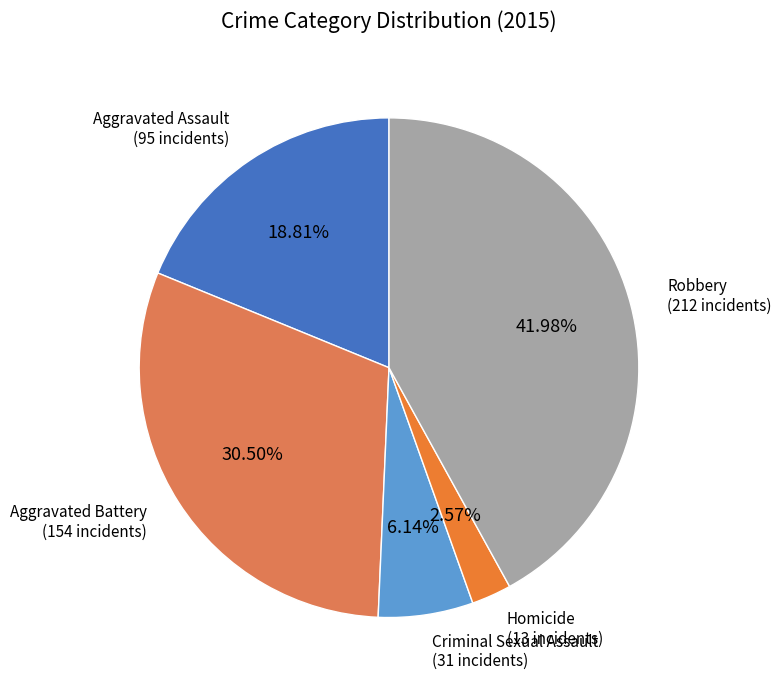

Combined, what portion of the pie is Aggravated Assault and Robbery?

60.8%